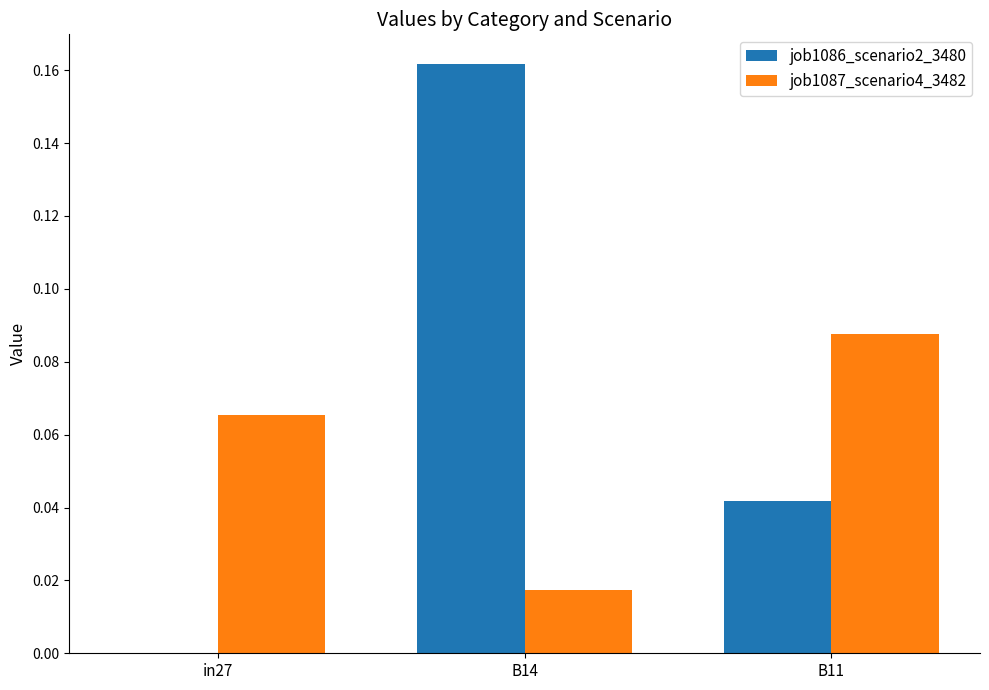

Is it true that job1086_scenario2_3480 equals 0.0 at B11?

True